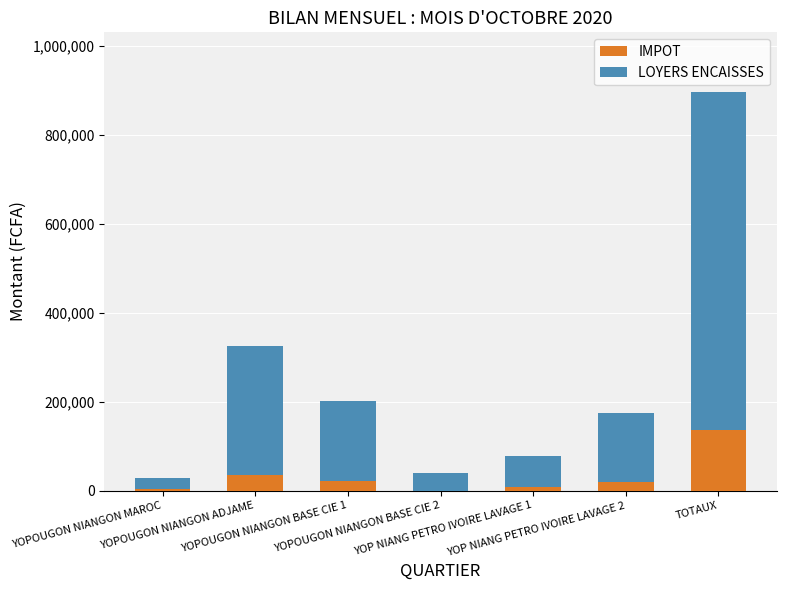

What is the maximum value for IMPOT?

135600